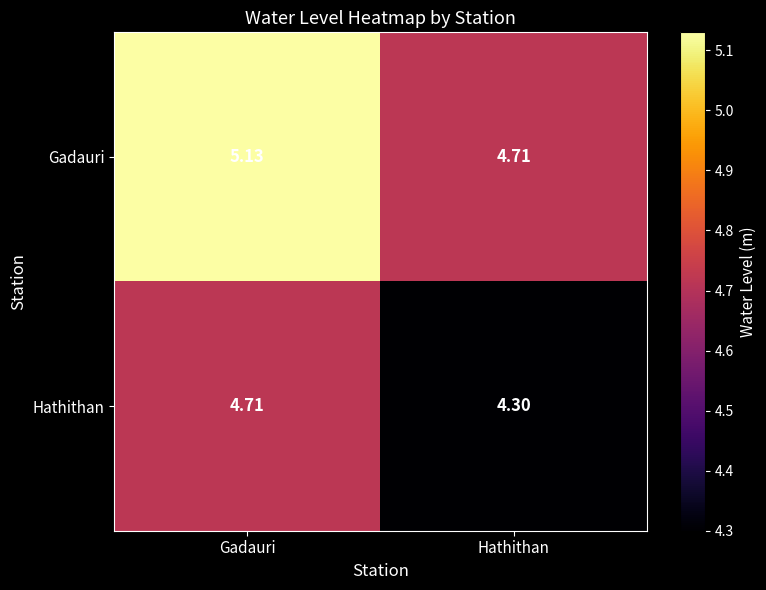

At which category is the sum across all series the highest?

Gadauri